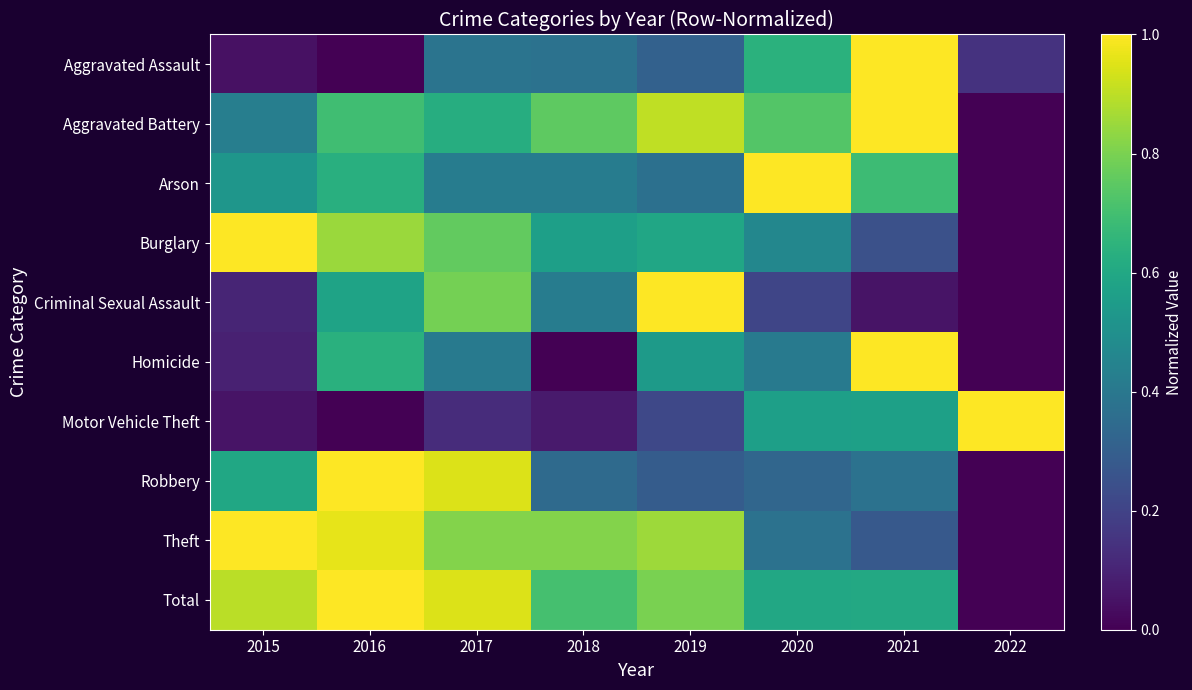

Reading right to left, extract all data points from this chart.

Aggravated Assault: 2022=0.1	2021=1.0	2020=0.6	2019=0.3	2018=0.4	2017=0.4	2016=0.0	2015=0.0
Aggravated Battery: 2022=0.0	2021=1.0	2020=0.7	2019=0.9	2018=0.8	2017=0.6	2016=0.7	2015=0.4
Arson: 2022=0.0	2021=0.7	2020=1.0	2019=0.4	2018=0.4	2017=0.4	2016=0.6	2015=0.5
Burglary: 2022=0.0	2021=0.2	2020=0.5	2019=0.6	2018=0.6	2017=0.8	2016=0.9	2015=1.0
Criminal Sexual Assault: 2022=0.0	2021=0.1	2020=0.2	2019=1.0	2018=0.4	2017=0.8	2016=0.6	2015=0.1
Homicide: 2022=0.0	2021=1.0	2020=0.4	2019=0.5	2018=0.0	2017=0.4	2016=0.6	2015=0.1
Motor Vehicle Theft: 2022=1.0	2021=0.6	2020=0.6	2019=0.2	2018=0.1	2017=0.1	2016=0.0	2015=0.1
Robbery: 2022=0.0	2021=0.4	2020=0.3	2019=0.3	2018=0.3	2017=0.9	2016=1.0	2015=0.6
Theft: 2022=0.0	2021=0.3	2020=0.4	2019=0.9	2018=0.8	2017=0.8	2016=1.0	2015=1.0
Total: 2022=0.0	2021=0.6	2020=0.6	2019=0.8	2018=0.7	2017=0.9	2016=1.0	2015=0.9